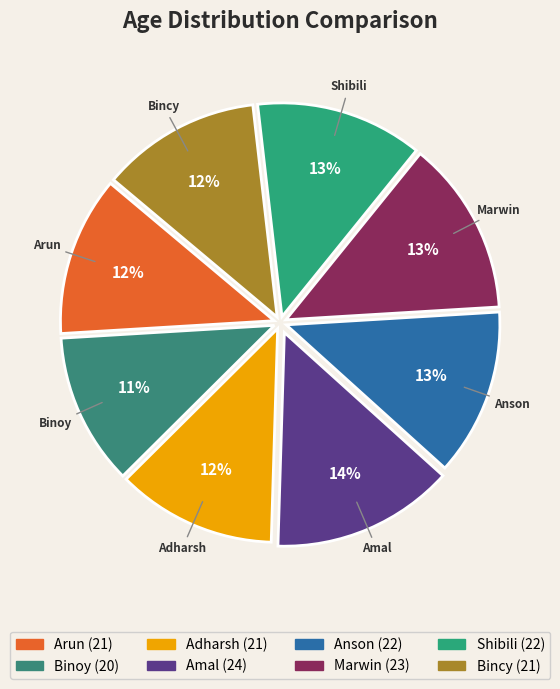

What percentage is the Marwin slice, to the nearest percent?

13%